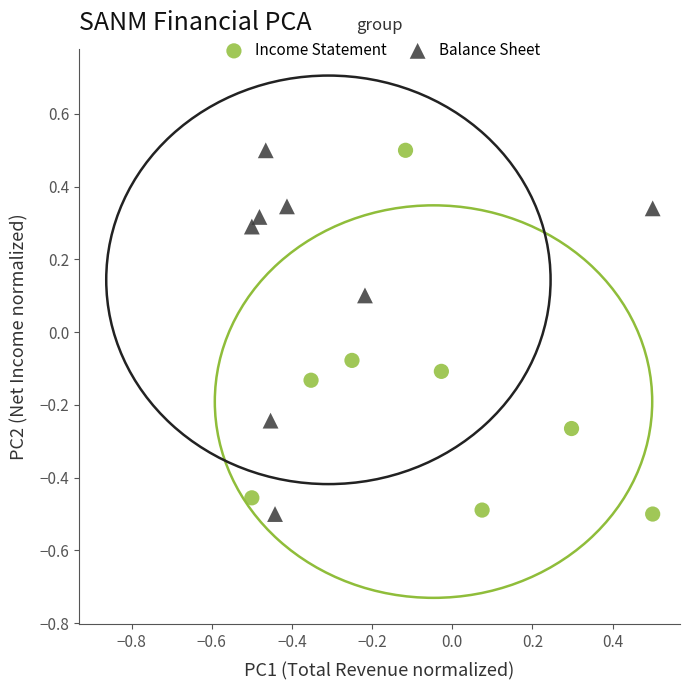

What are all the series names shown in the legend?

Income Statement, Balance Sheet